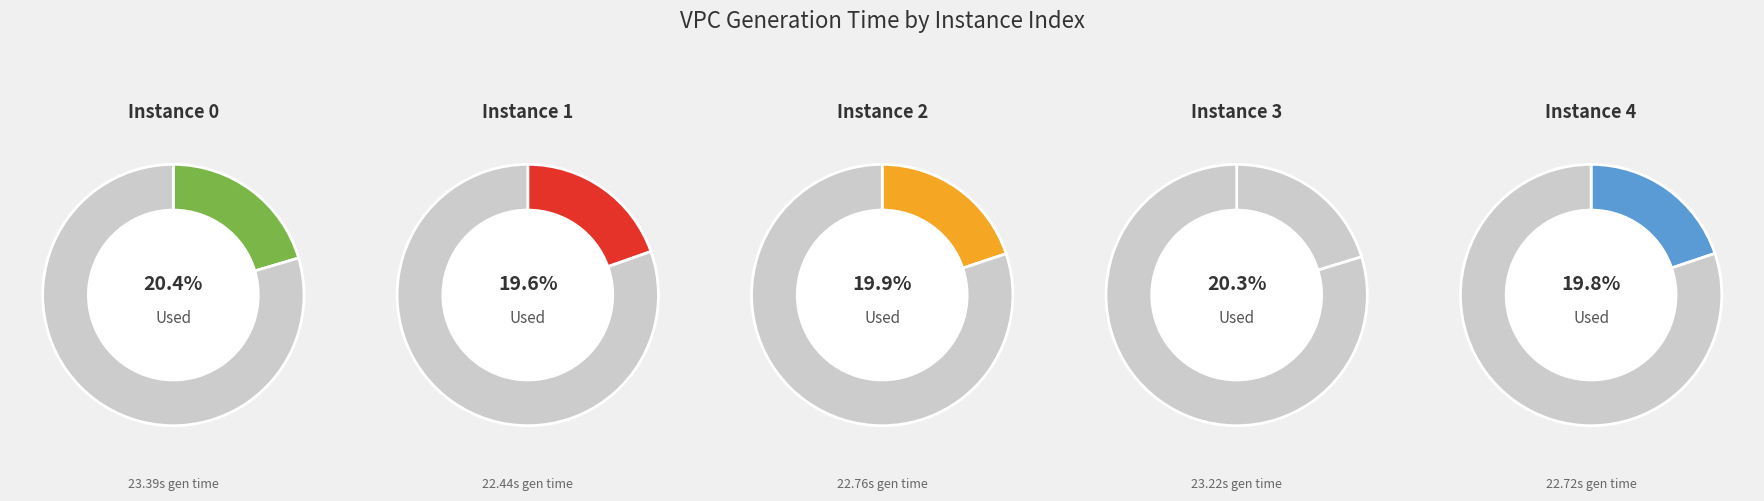

Combined, what portion of the pie is 0 and 4?

40.3%